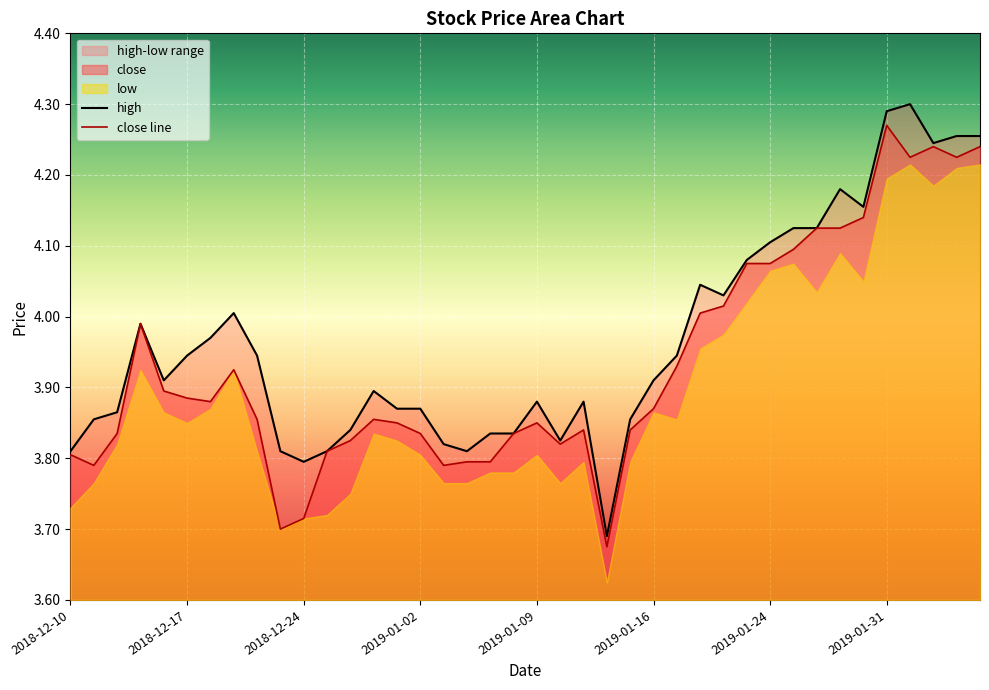

What position from the left is 2018-12-21?

10